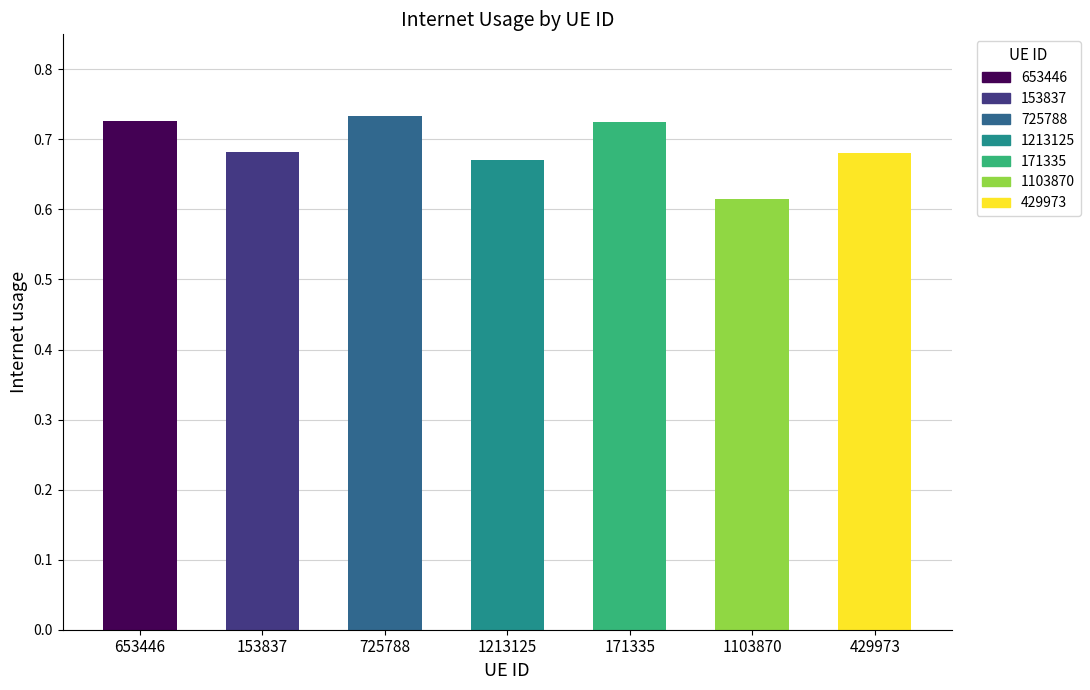

The value at 725788 is 1.3. True or false?

False